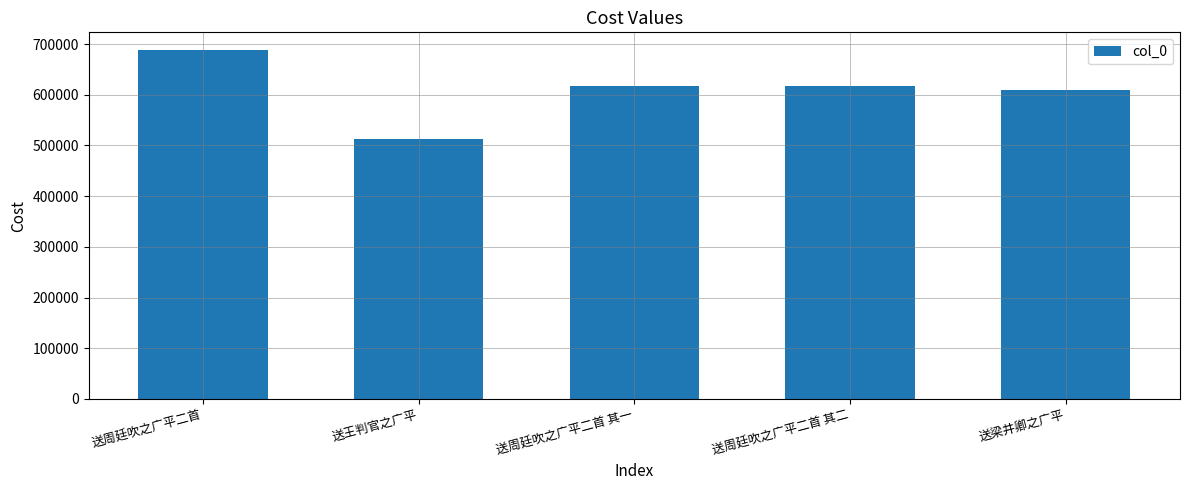

Does the chart contain stacked bars?

No